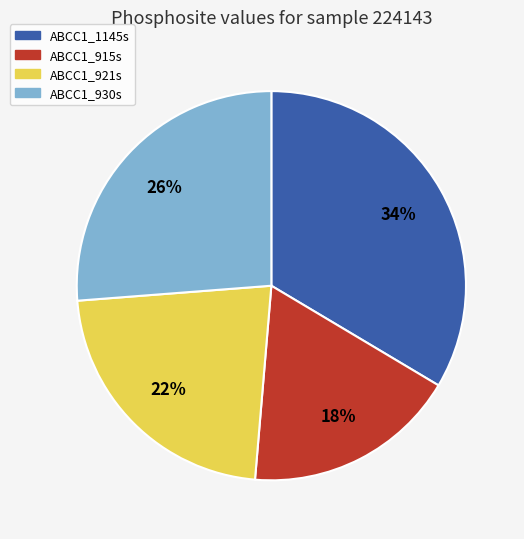

Rank the categories by value from lowest to highest.

ABCC1_915s, ABCC1_921s, ABCC1_930s, ABCC1_1145s